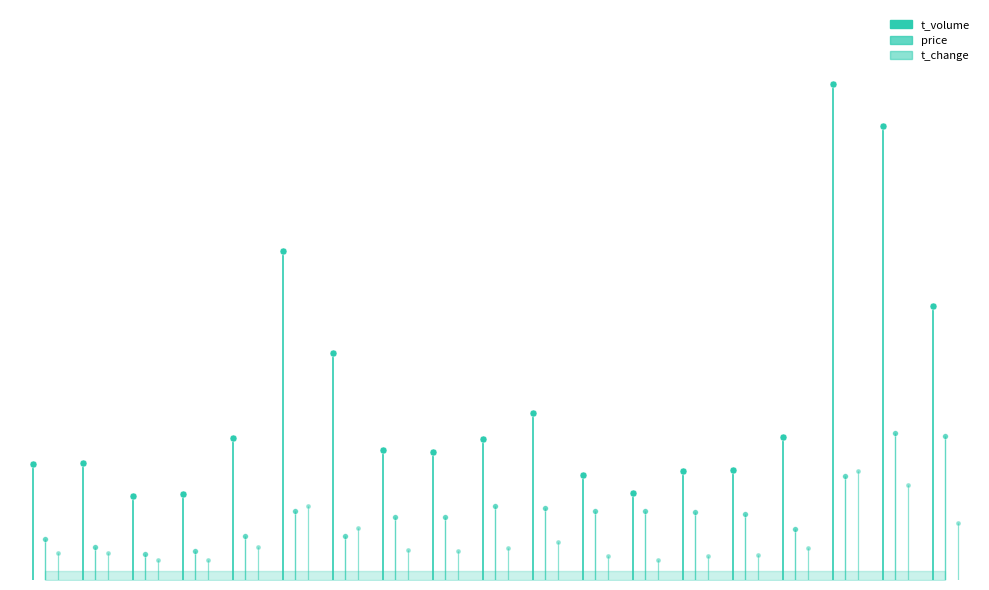

Between 2022-11-08 and 2022-11-11, which is larger?

2022-11-11